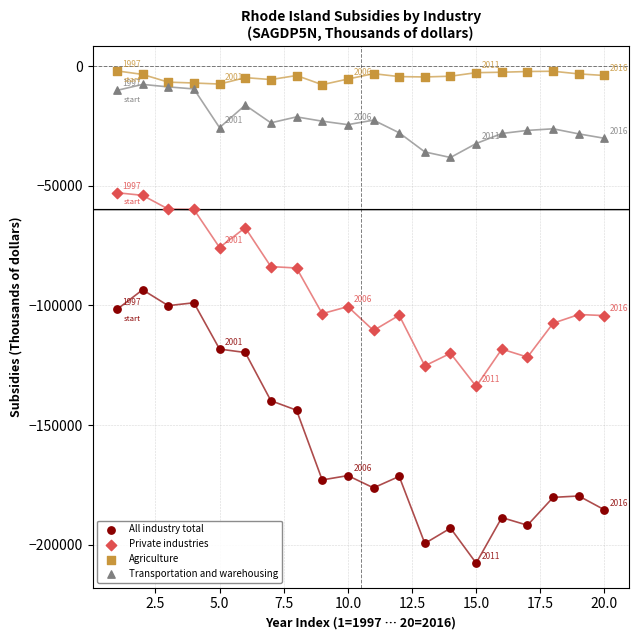

Which series has the widest spread of Y values?

All industry total